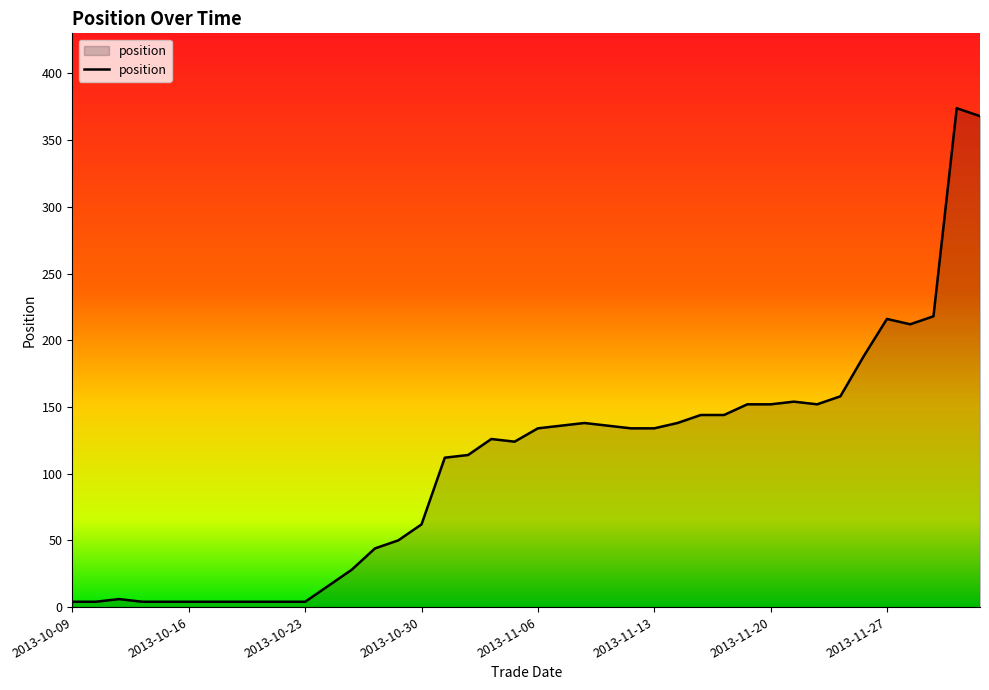

What is the greatest value displayed?

374